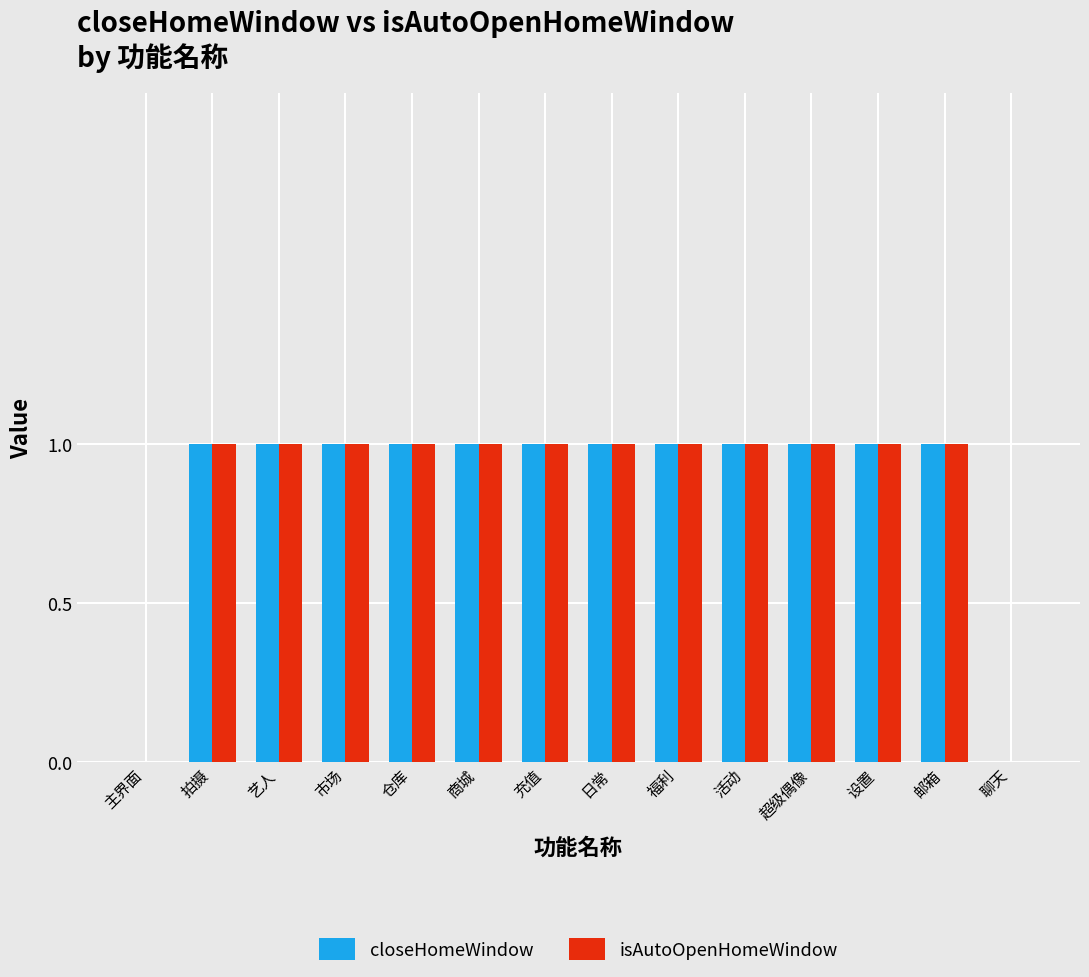

What is the sum of all closeHomeWindow values?

12